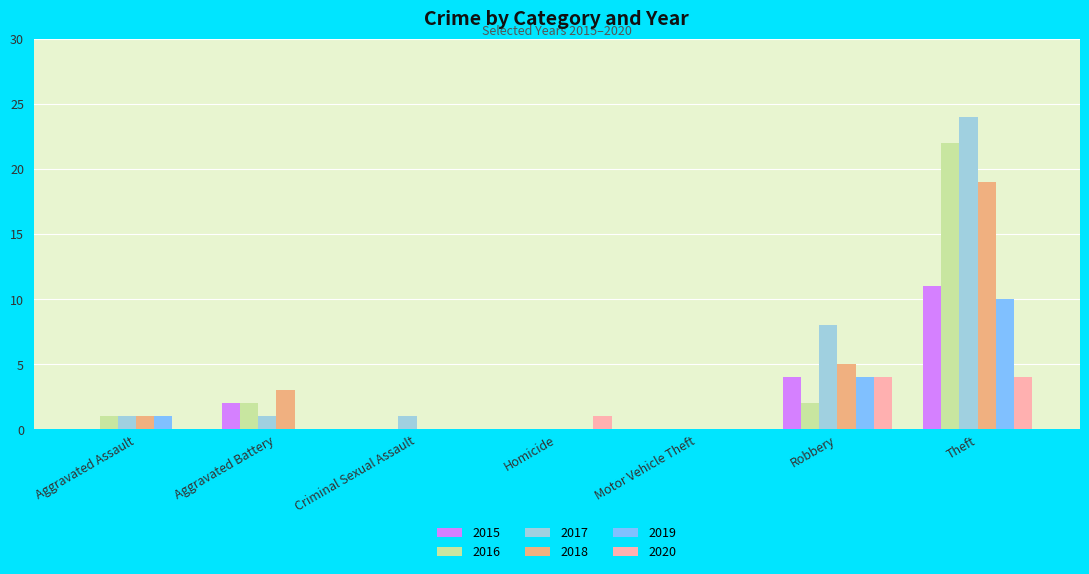

The 2017 series shows 0 at Homicide. True or false?

True